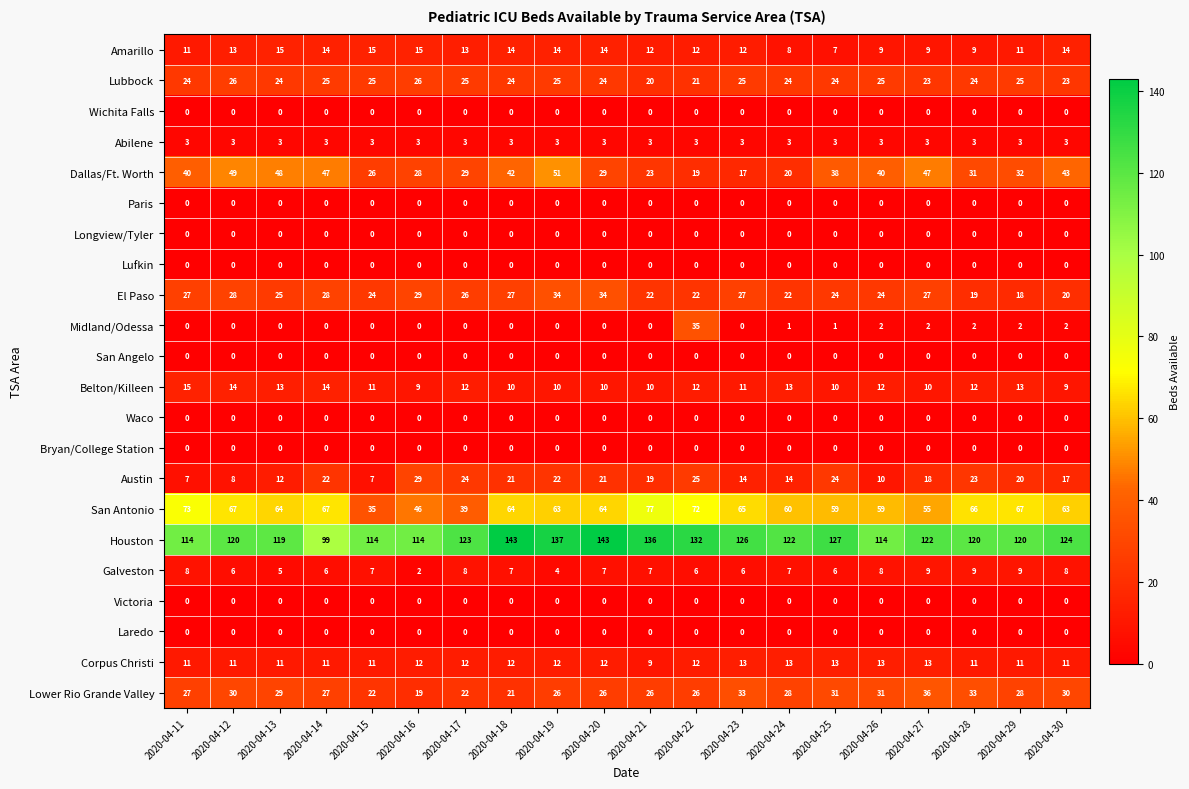

What is the average value of the Abilene series?

3